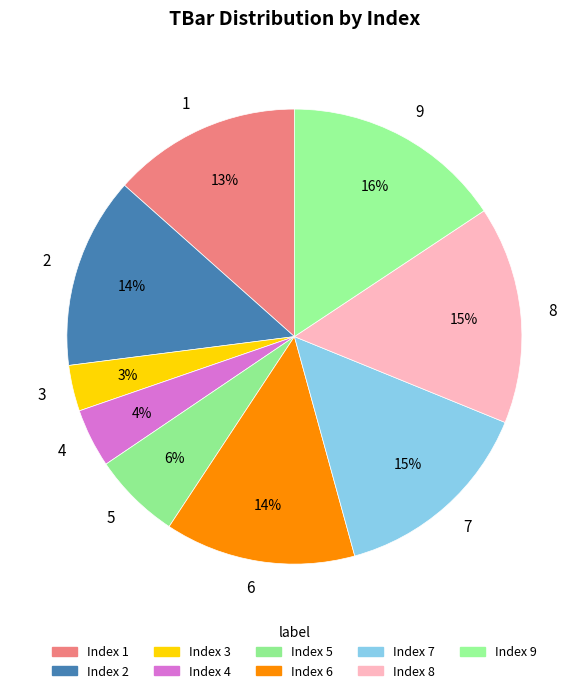

The 2 slice represents 14% of the pie. True or false?

True